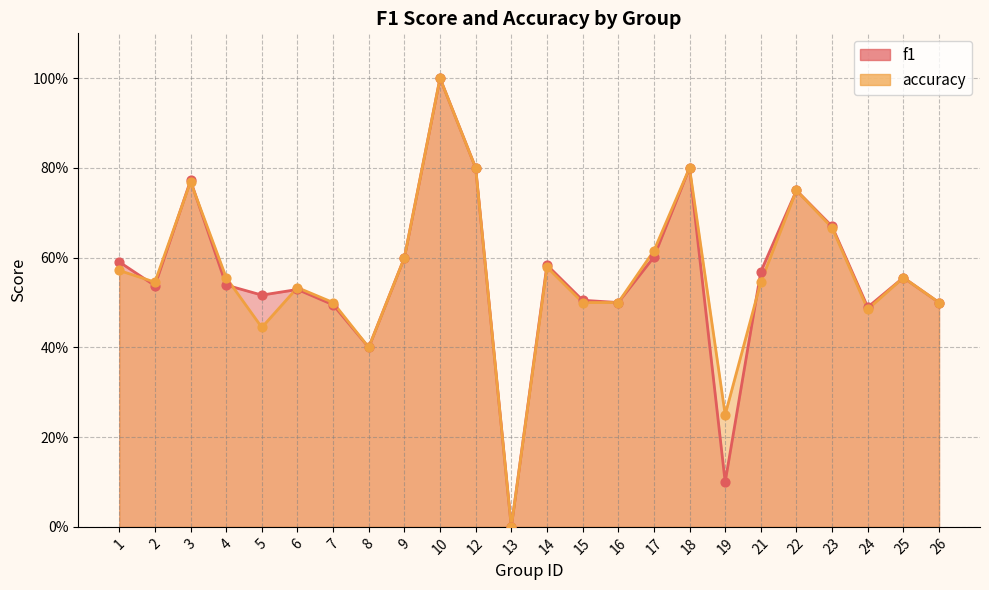

Is the value of accuracy at 15 greater than the value of f1 at 7?

Yes